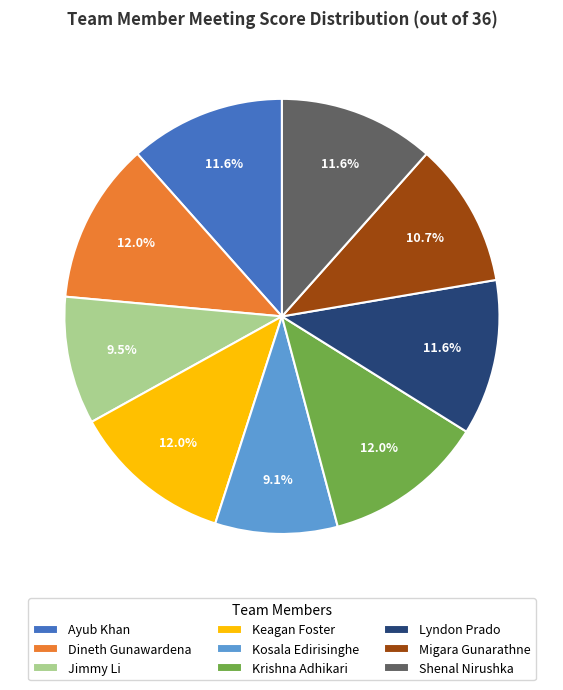

How much of the chart is everything except Kosala Edirisinghe?

90.9%